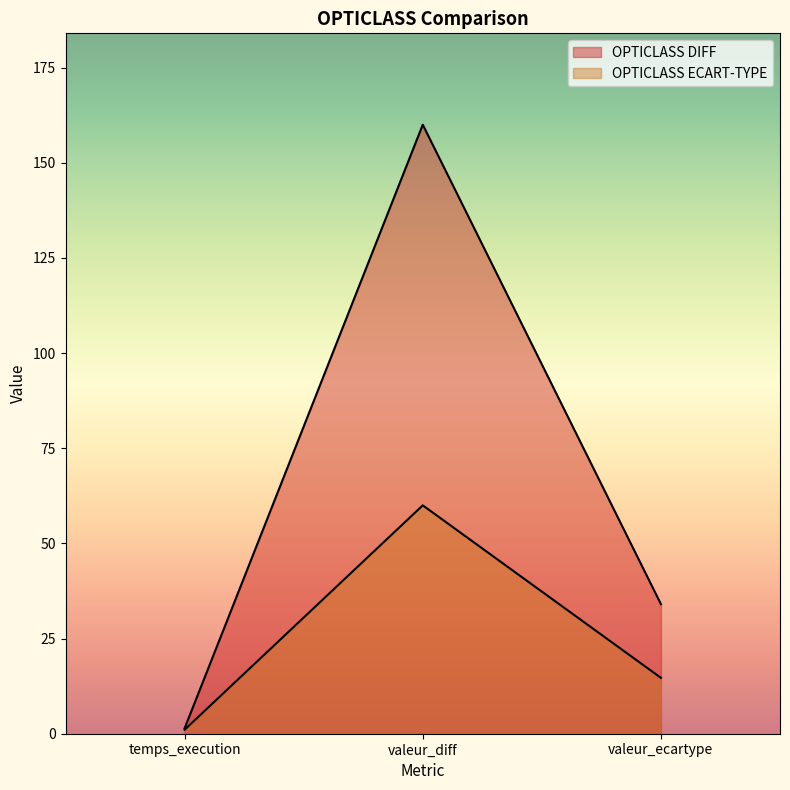

What is the maximum value shown in the chart?

160.0